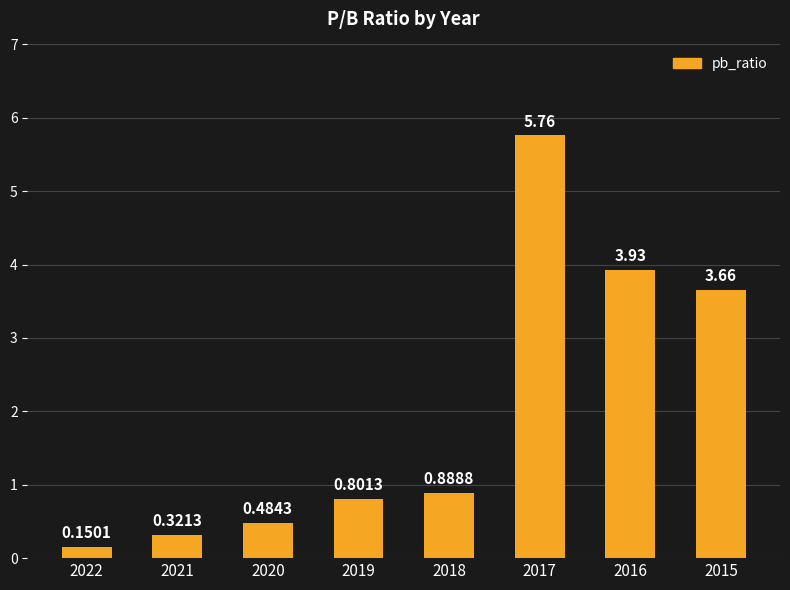

What is the sum of the values at 2017 and 2019?

6.6